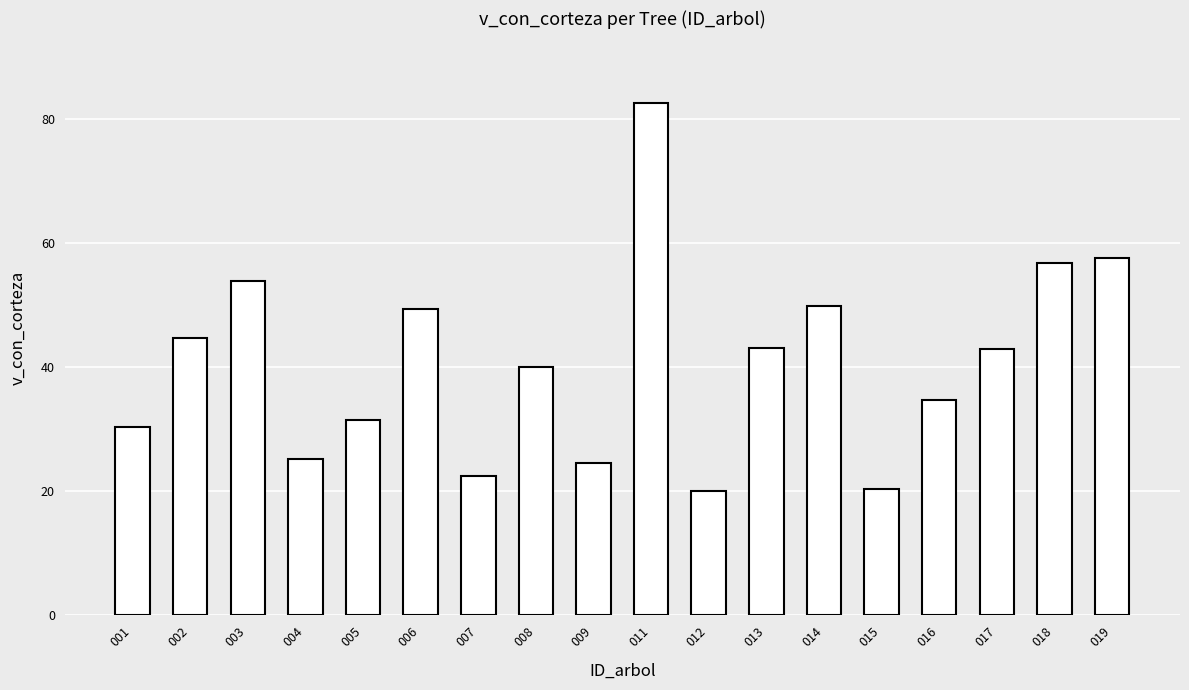

Read the value at 014.

50.0